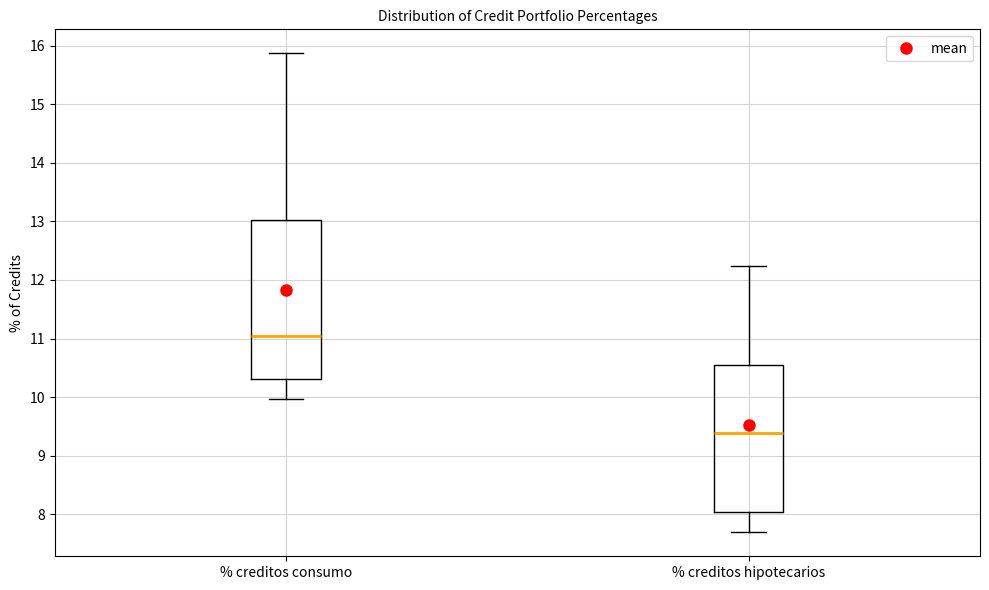

Which box is the tallest, from its lower edge to its upper edge?

% creditos consumo